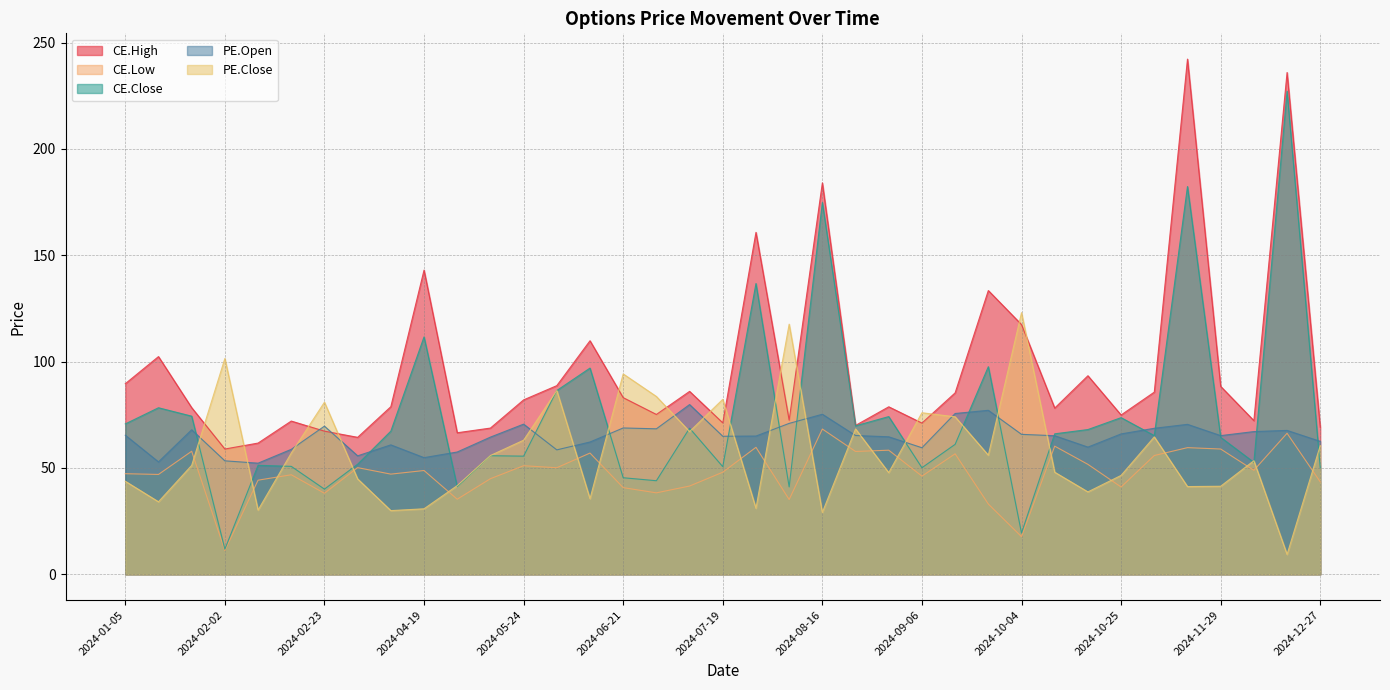

True or false: PE.Open has more than 1 points higher than both neighbors.

True